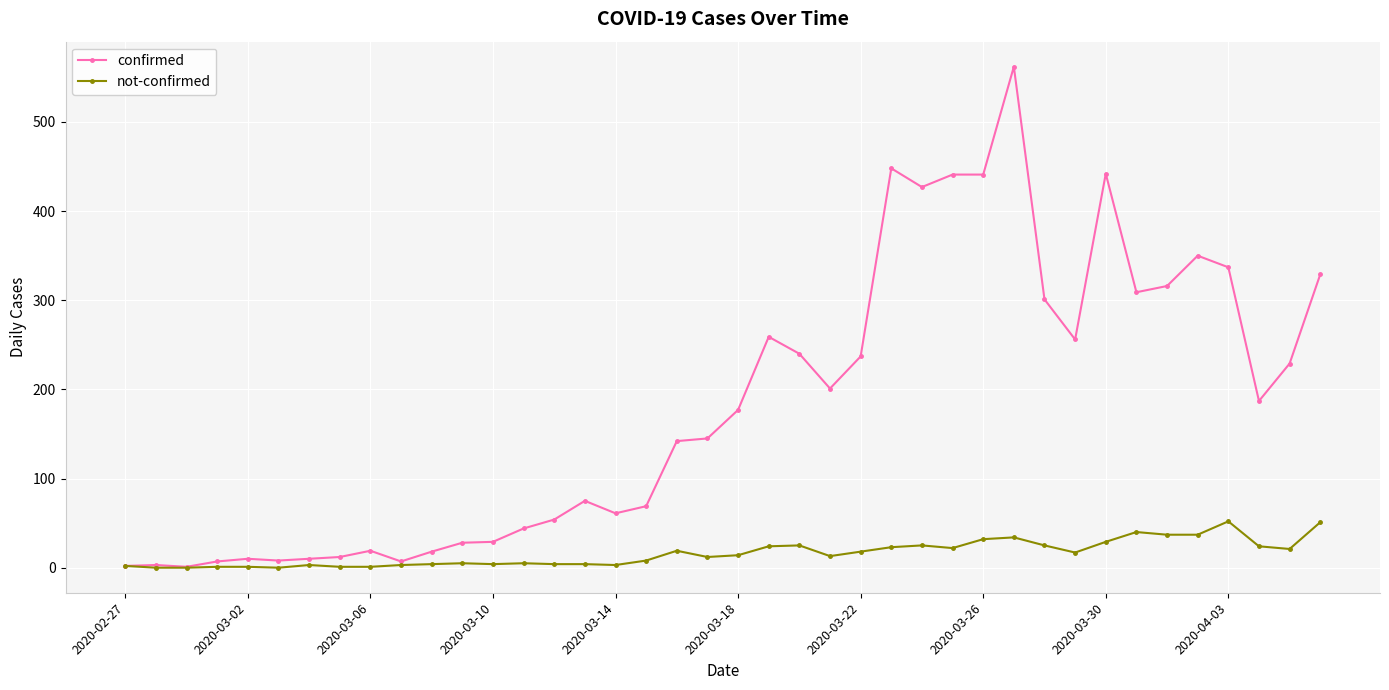

Which series has the widest spread of values?

confirmed